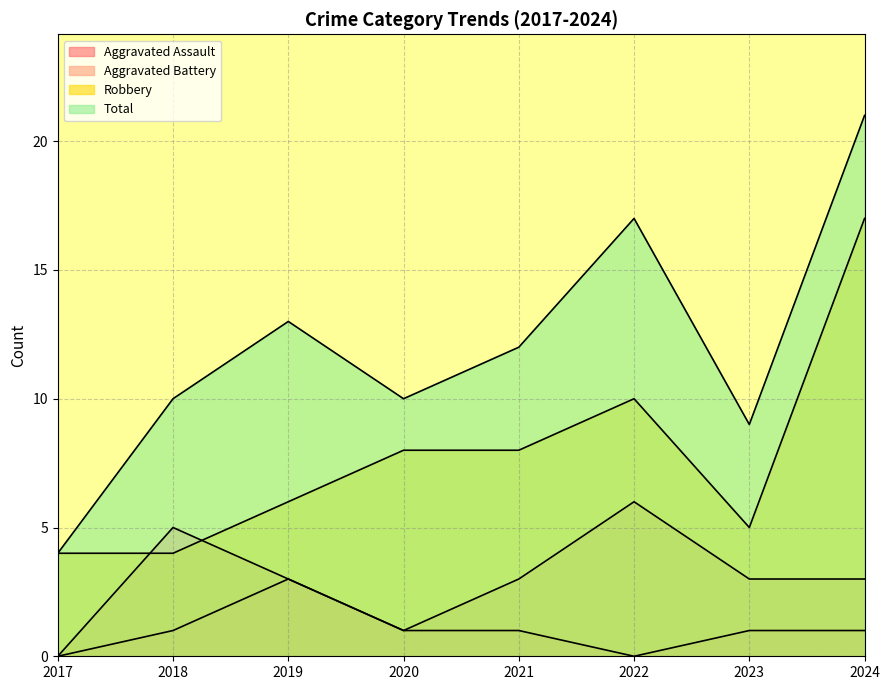

How many interior local peaks does the Aggravated Battery series have?

2